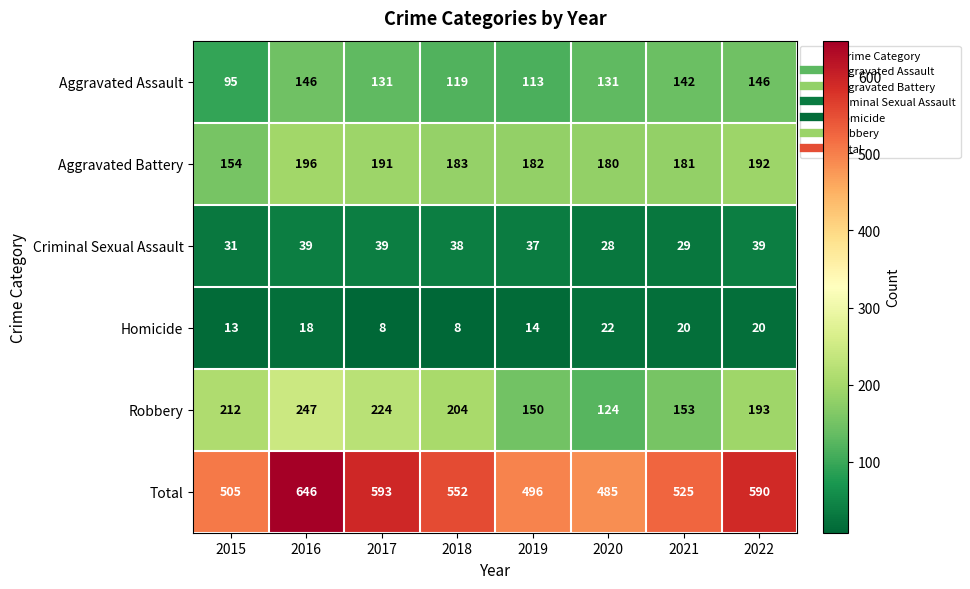

What is the minimum value shown in the chart?

8